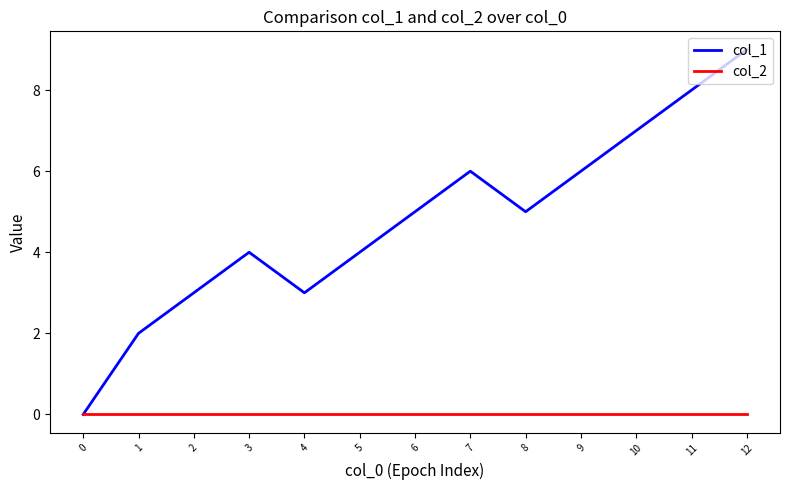

What is the difference between the highest and lowest values at 2?

3